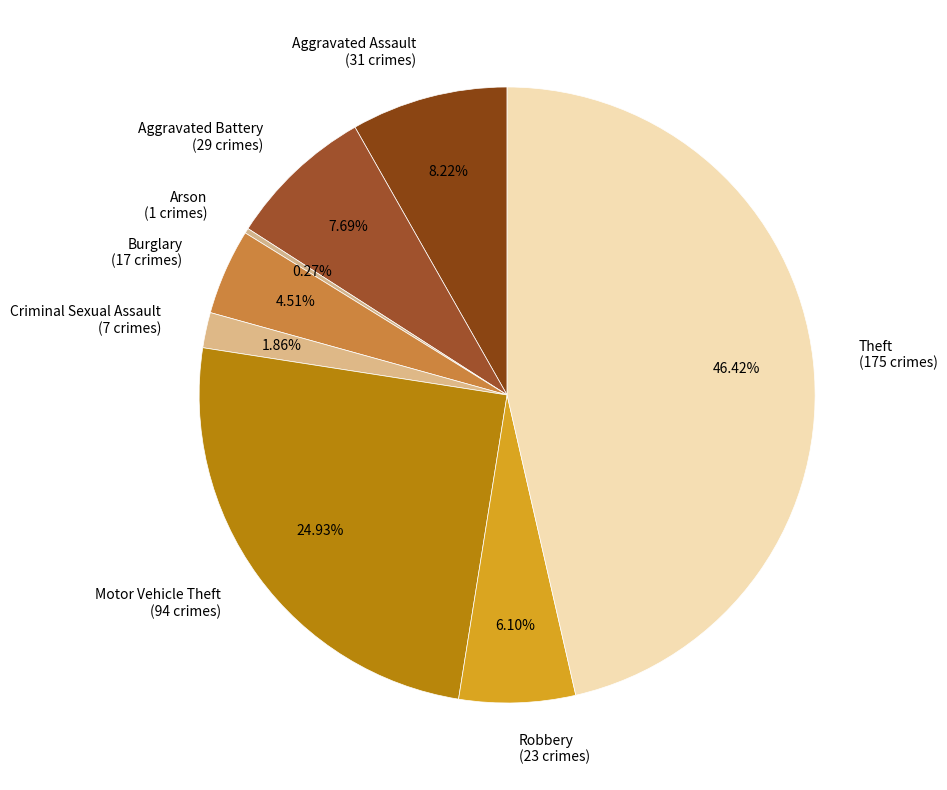

Does Robbery account for over 50% of the chart?

No